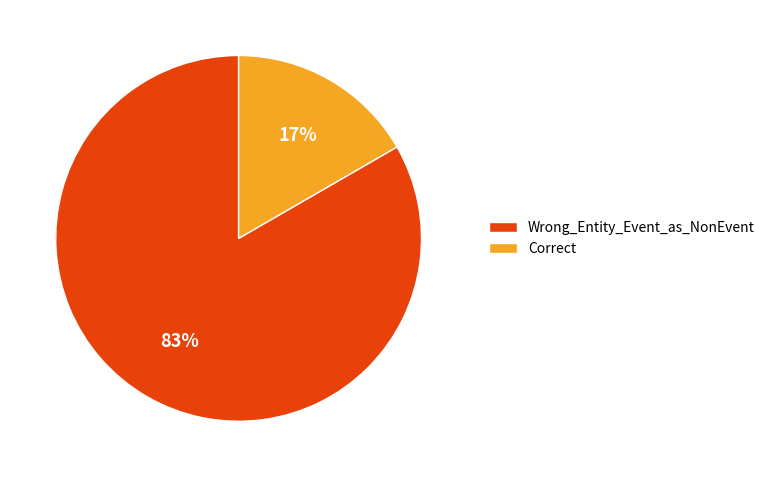

Between Correct and Wrong_Entity_Event_as_NonEvent, which is larger?

Wrong_Entity_Event_as_NonEvent